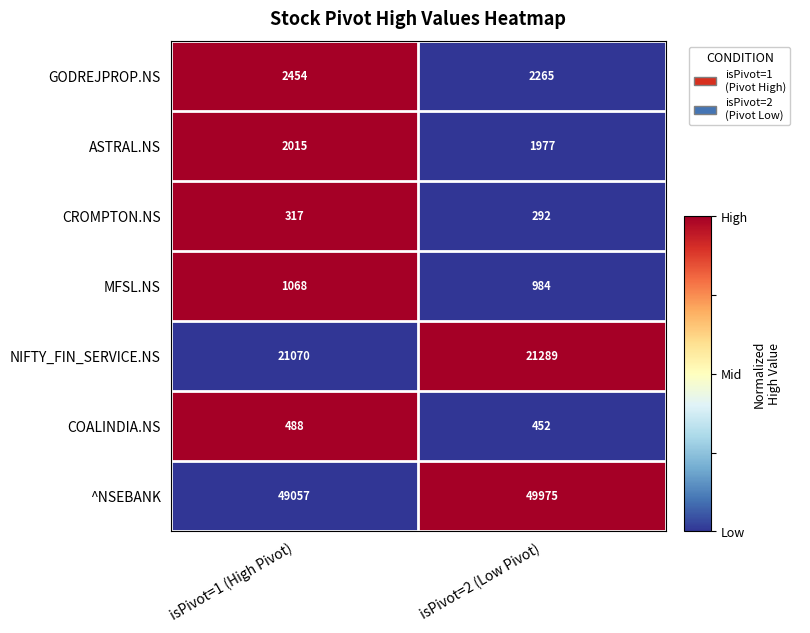

Which series has the largest range (max minus min)?

^NSEBANK